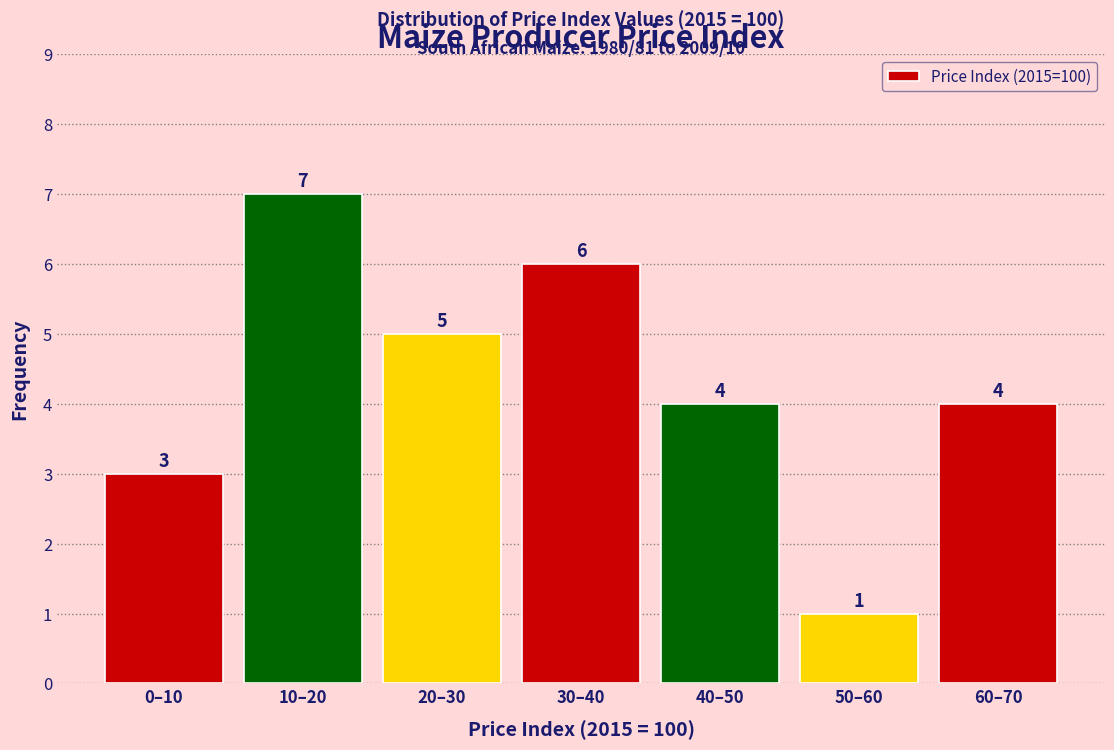

Reading right to left, transcribe all the data shown in this chart.

4	1	4	6	5	7	3